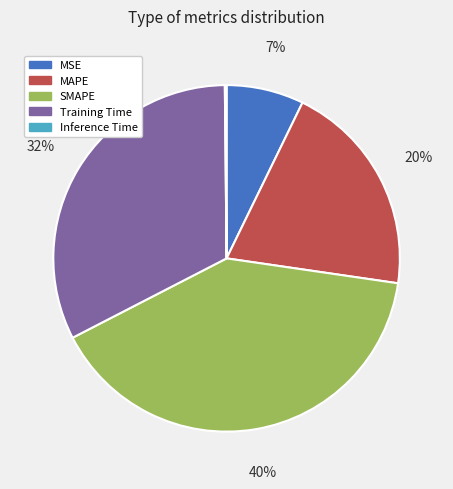

Which slice is the largest?

SMAPE